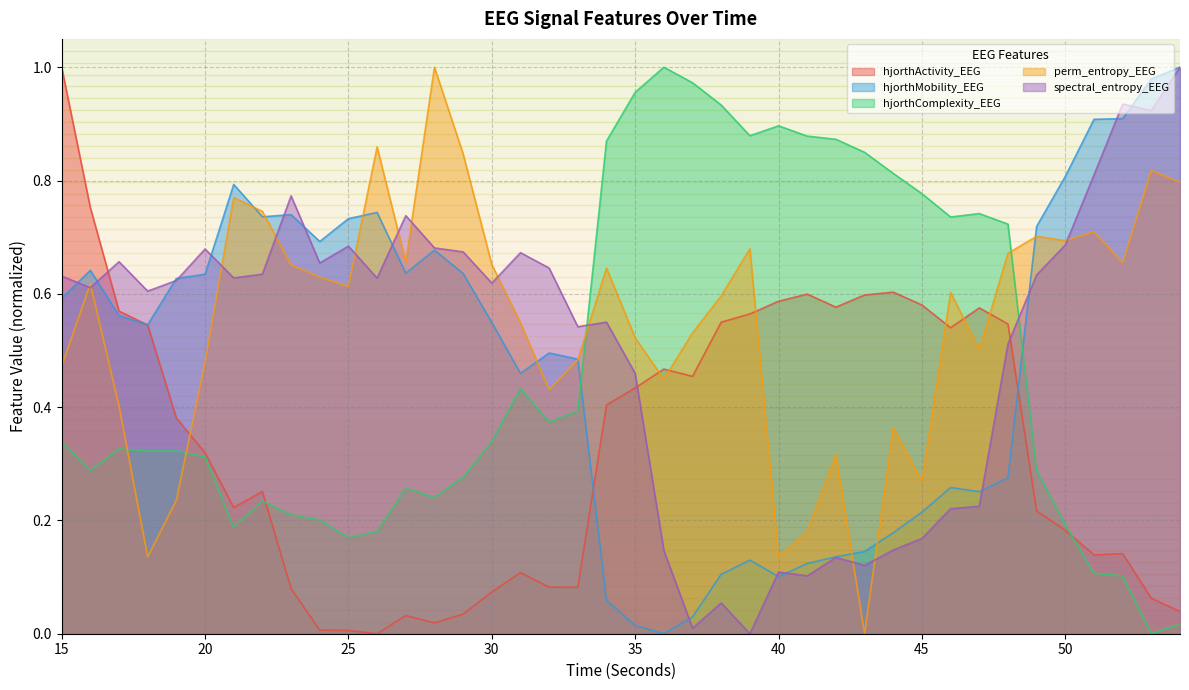

How many intersections are there between perm_entropy_EEG and hjorthMobility_EEG?

8